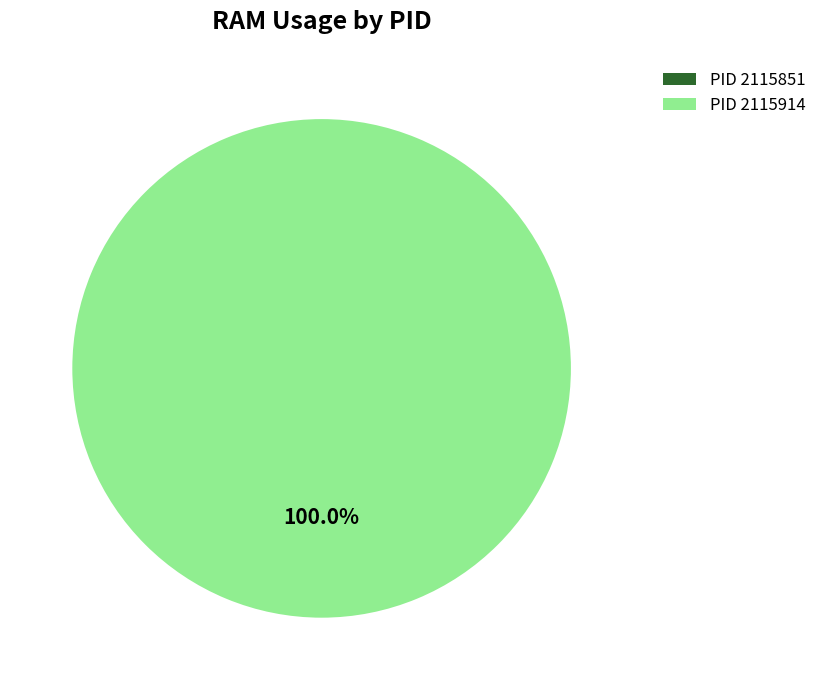

What is the total percentage of 2115851 and 2115914?

100.0%